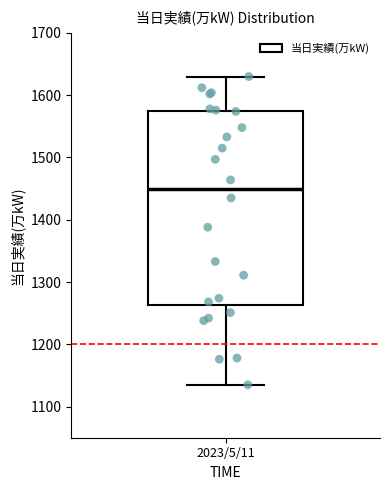

Transcribe this box plot: give where the median line is, the range the box spans, and where the two whiskers end, as read against the y-axis. The values are not printed on the chart, so give them approximately, as read against the axis.

median 1450, box 1260 to 1570, whiskers 1140 to 1630